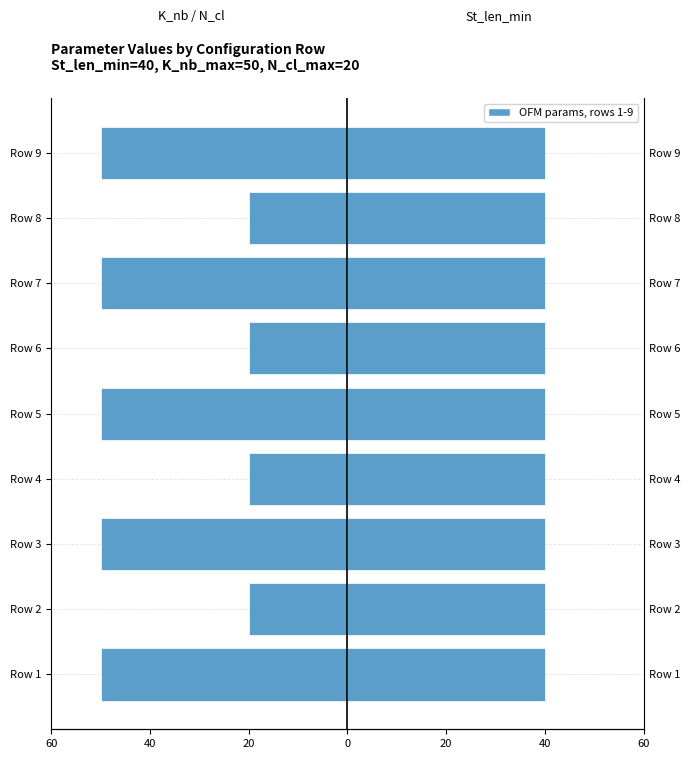

Rank the series by their average value, from lowest to highest.

K_nb_max / N_cl_max, St_len_min